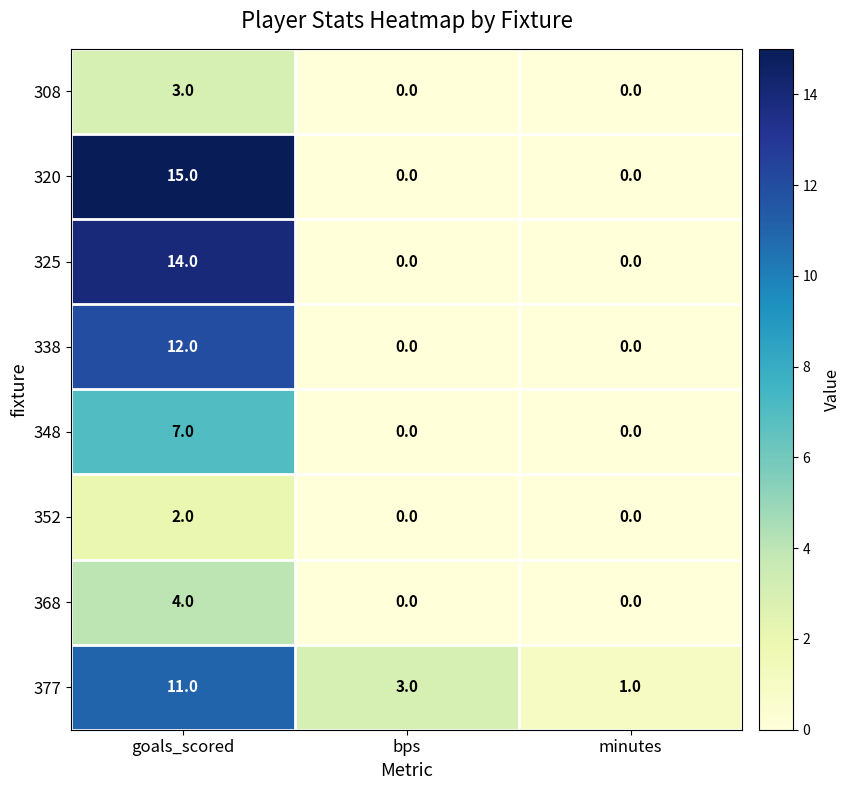

Reading left to right, list all the values displayed in this chart.

308: goals_scored=3	bps=0	minutes=0
320: goals_scored=15	bps=0	minutes=0
325: goals_scored=14	bps=0	minutes=0
338: goals_scored=12	bps=0	minutes=0
348: goals_scored=7	bps=0	minutes=0
352: goals_scored=2	bps=0	minutes=0
368: goals_scored=4	bps=0	minutes=0
377: goals_scored=11	bps=3	minutes=1